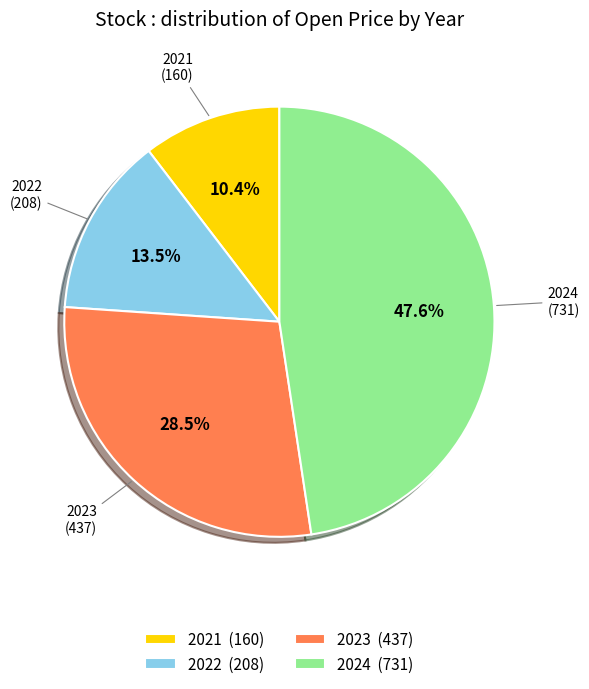

Approximately how many times larger is the value at 2024 (731) compared to 2023 (437)?

1.7